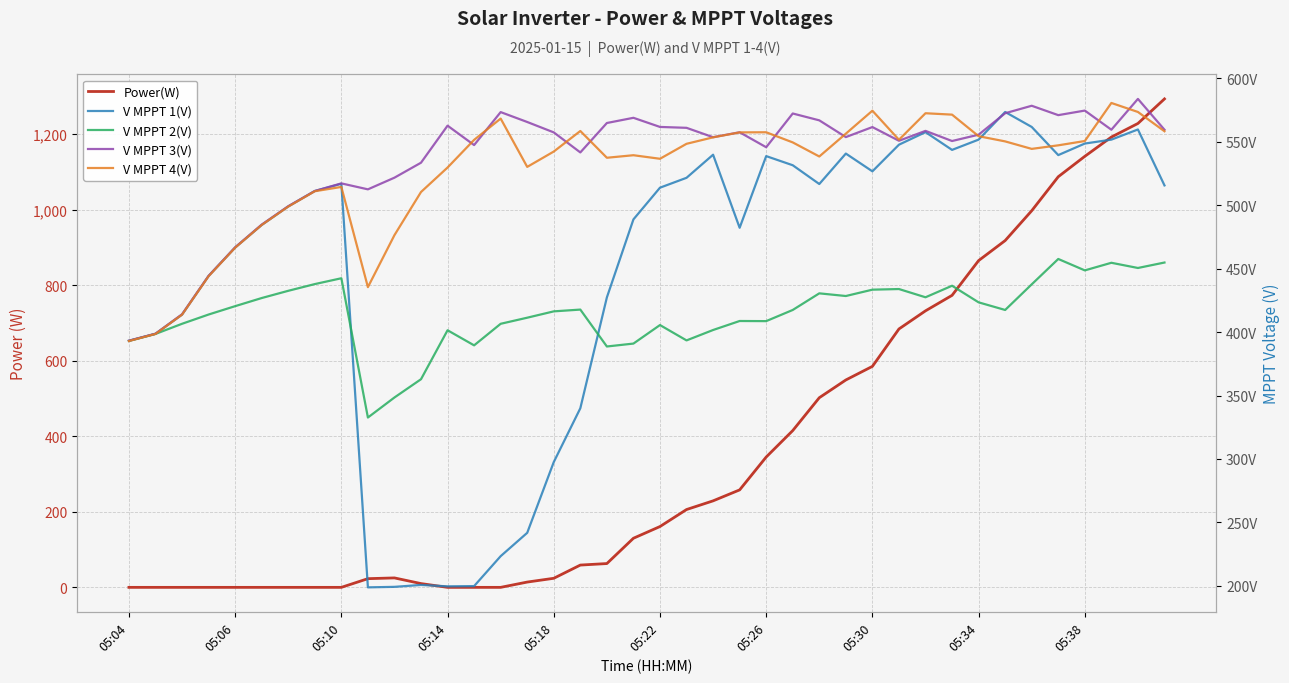

After their last crossing, which series has the higher values: V MPPT 3(V) or V MPPT 4(V)?

V MPPT 3(V)